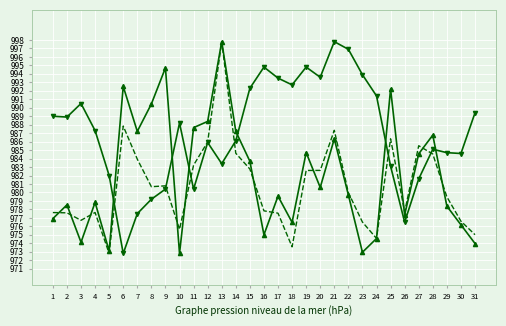

What is the spread (max minus min) of values at 31?

15.4